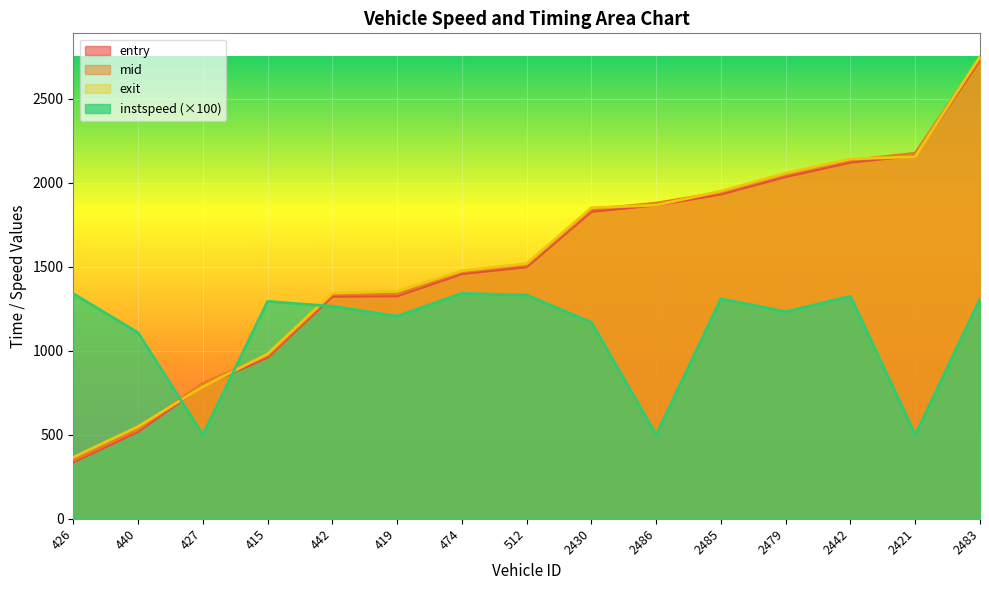

At how many categories does at least one series exceed 2473?

1